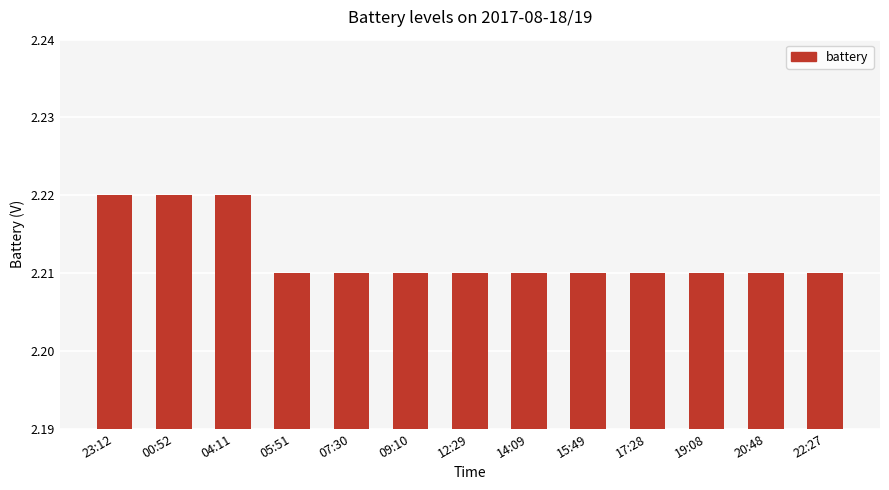

Count the values in the range 2 to 3.

13